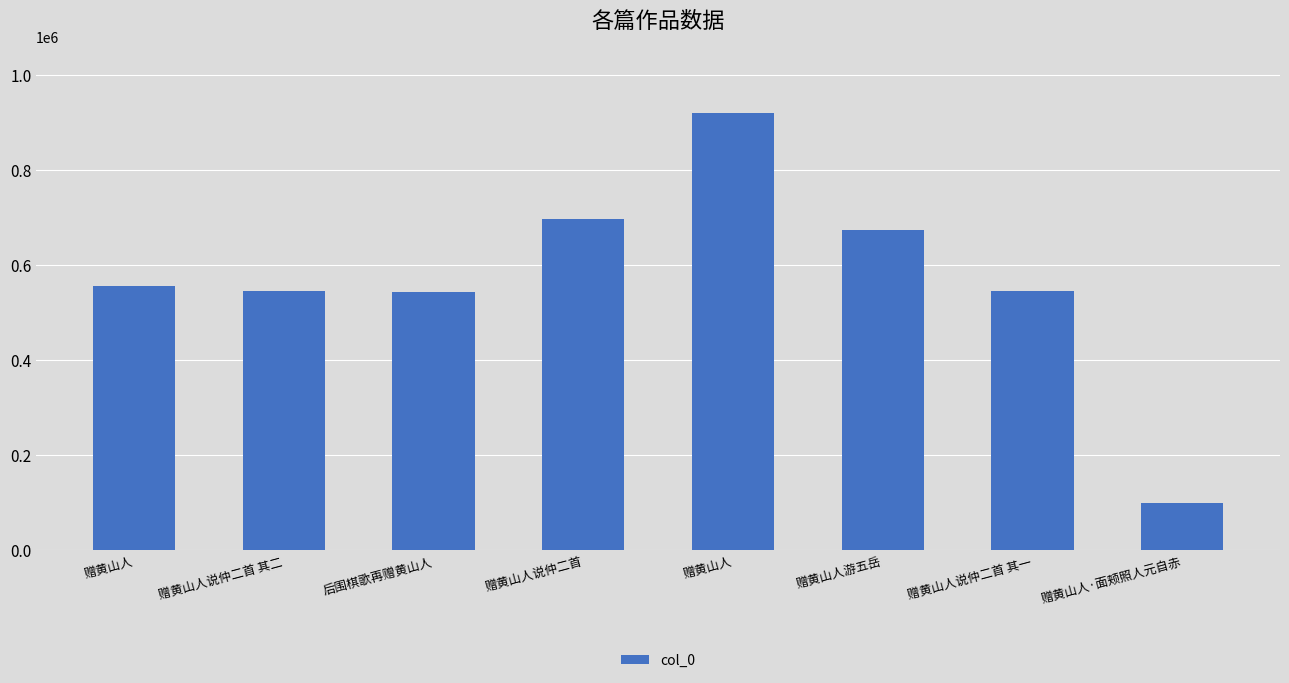

How many bars are there in total?

8